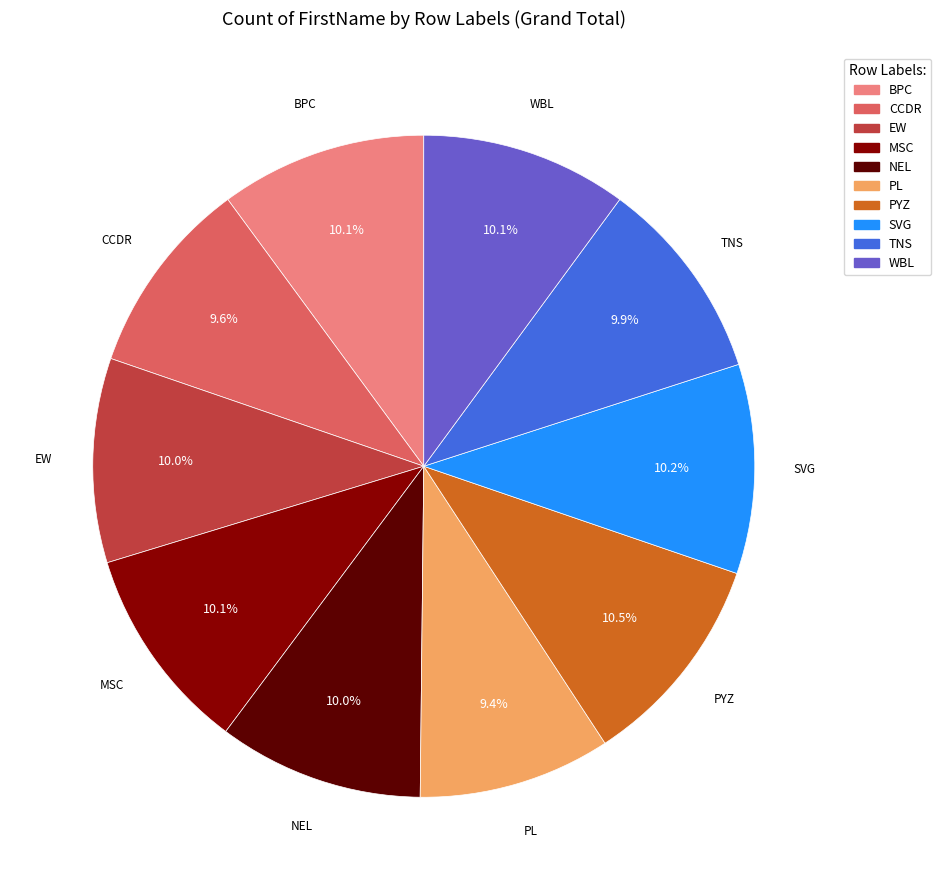

Approximately how many times larger is the value at CCDR compared to MSC?

1.0